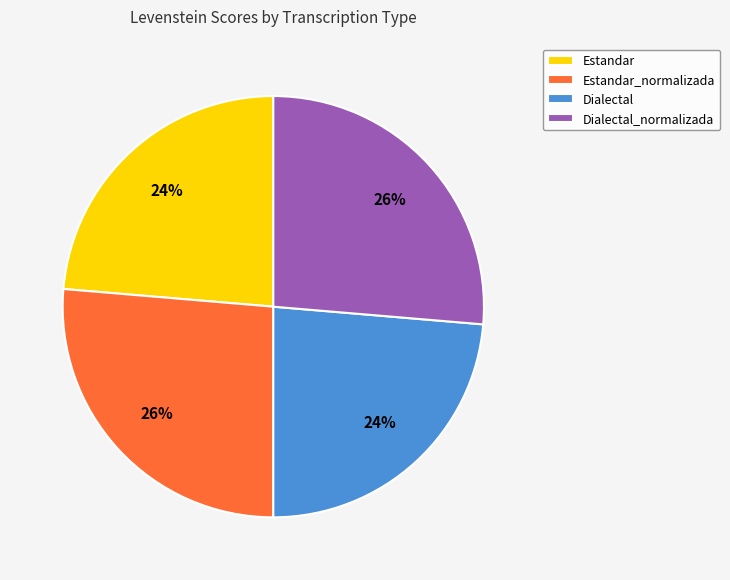

To the nearest percent, what is the average slice percentage?

25%